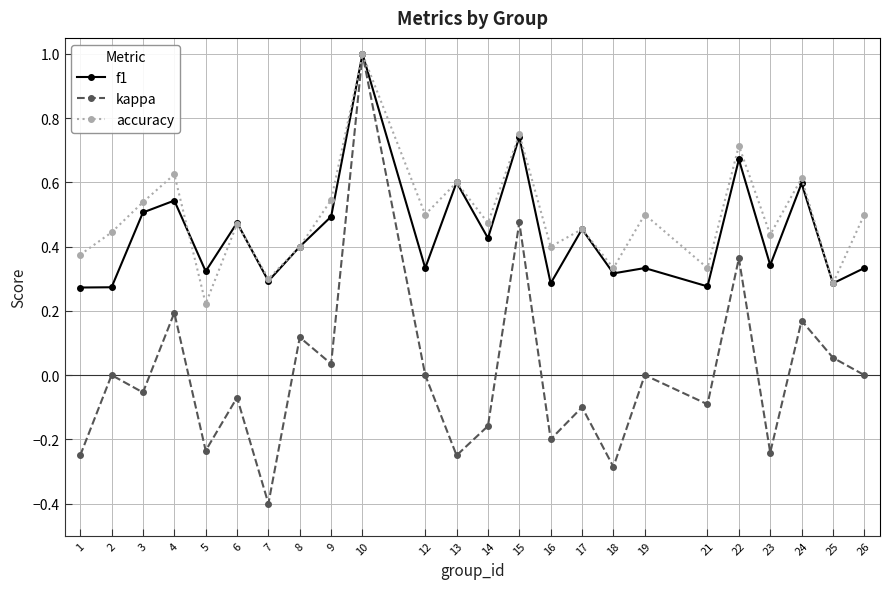

How many f1 values are between 0 and 1?

24